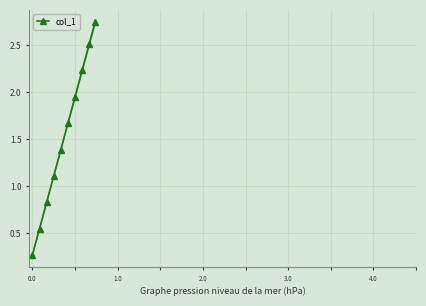

What is the difference between the maximum and minimum values?

2.5